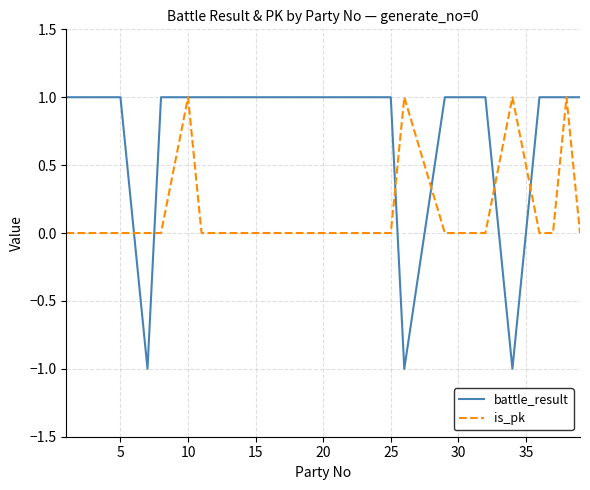

What is the difference between the second highest and minimum values in the battle_result series?

2